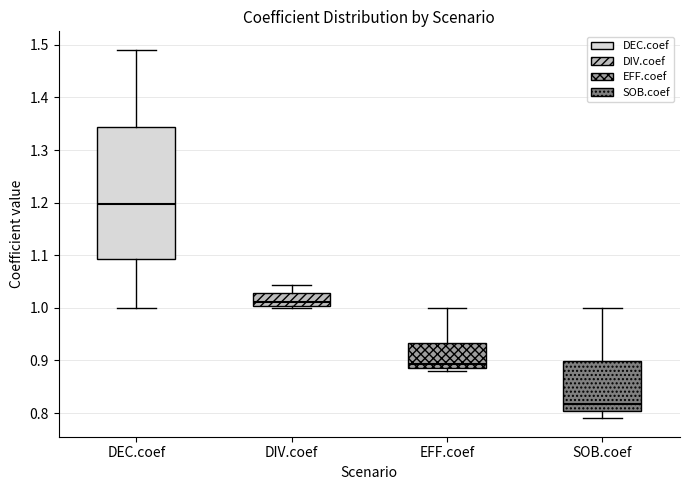

Reading left to right, transcribe this box plot: for each box, give where its median line is, the range the box spans, and where its two whiskers end, as read against the y-axis. The values are not printed on the chart, so give them approximately, as read against the axis.

DEC.coef: median 1.20, box 1.09 to 1.34, whiskers 1.00 to 1.49
DIV.coef: median 1.01, box 1.00 to 1.03, whiskers 1.00 (just below the box's lower edge) to 1.04
EFF.coef: median 0.89 (just above the box's lower edge), box 0.89 to 0.93, whiskers 0.88 to 1.00
SOB.coef: median 0.82, box 0.80 to 0.90, whiskers 0.79 to 1.00